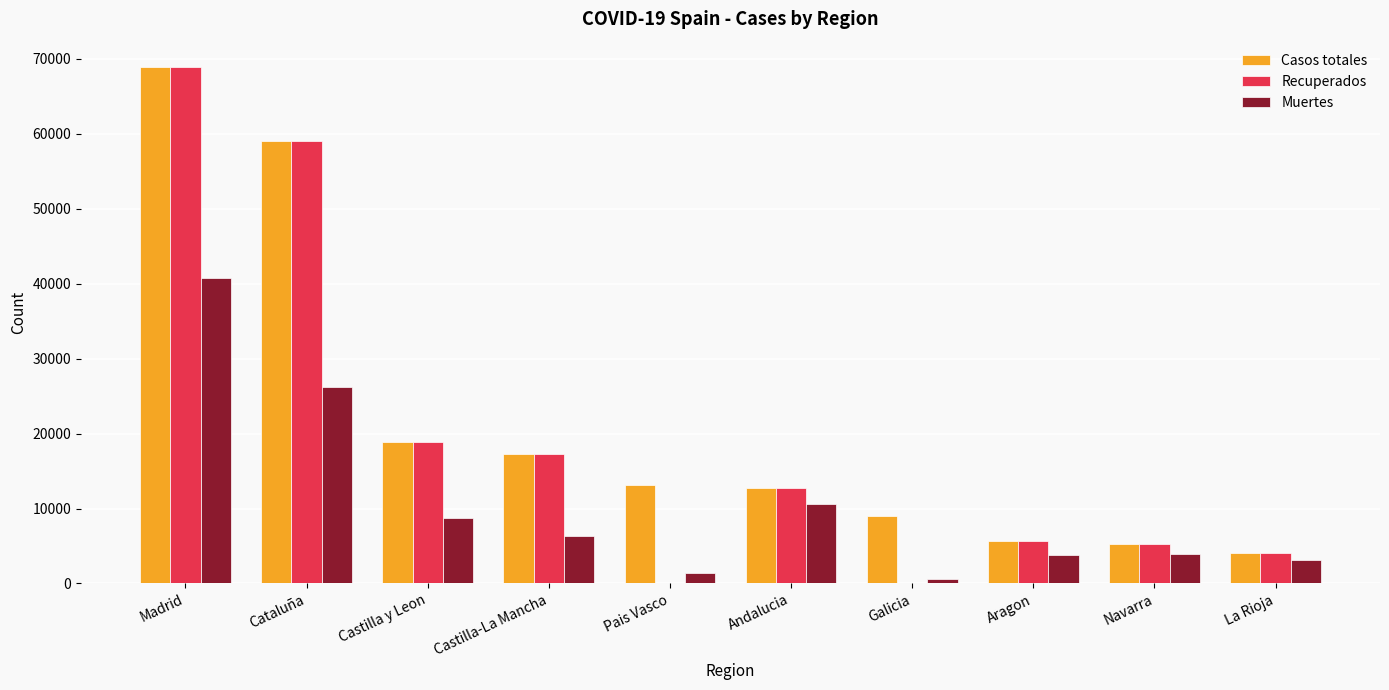

Between Castilla y Leon and Galicia, which series saw the biggest shift?

Recuperados